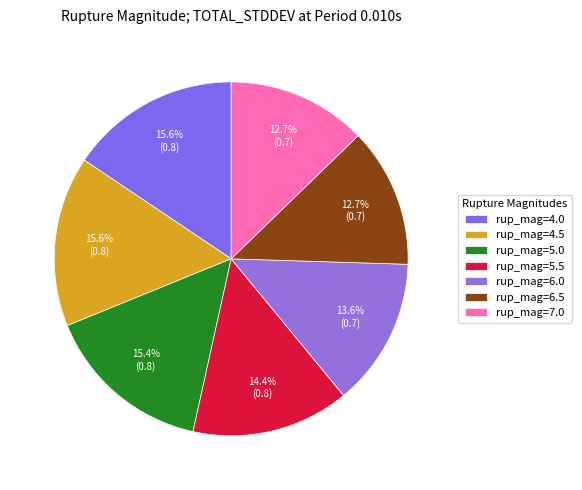

Which category has the smallest portion of the pie?

6.5